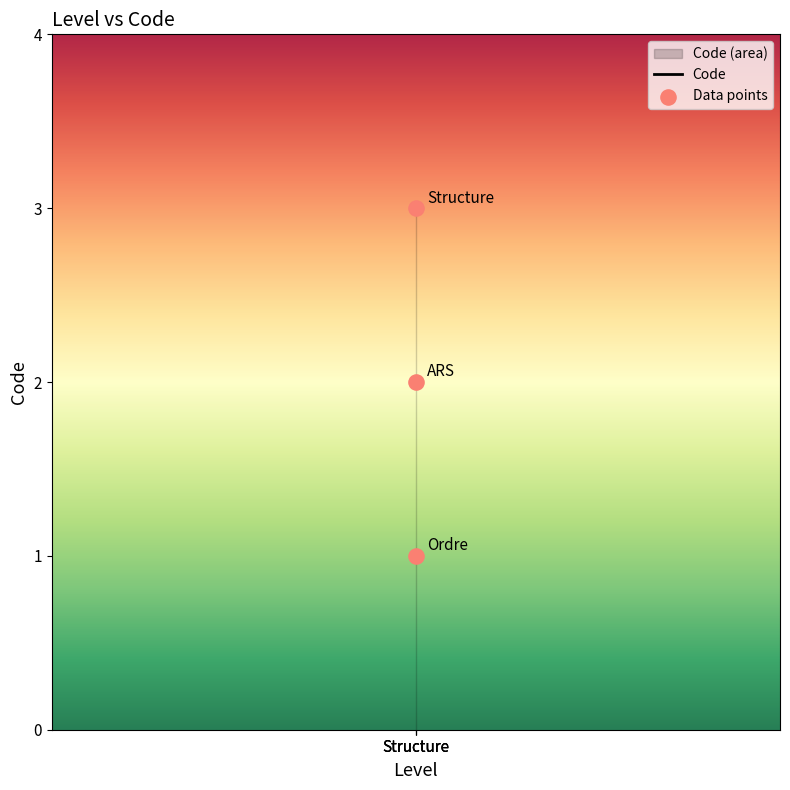

What is the ratio of the value at Ordre to the value at Structure?

0.3